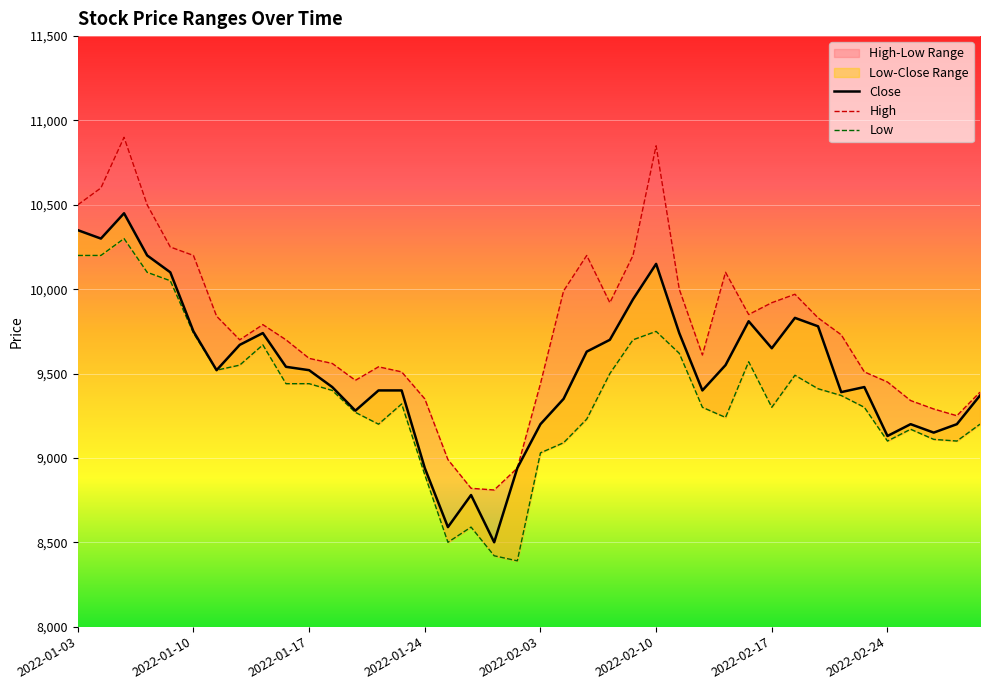

In Close, how many points are lower than both neighbors (excluding endpoints)?

10